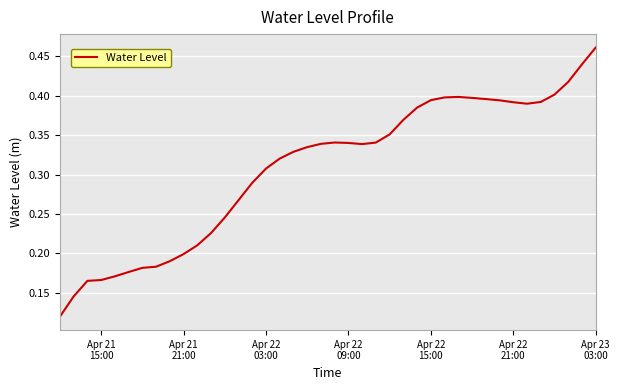

How many lines are shown in the chart?

1